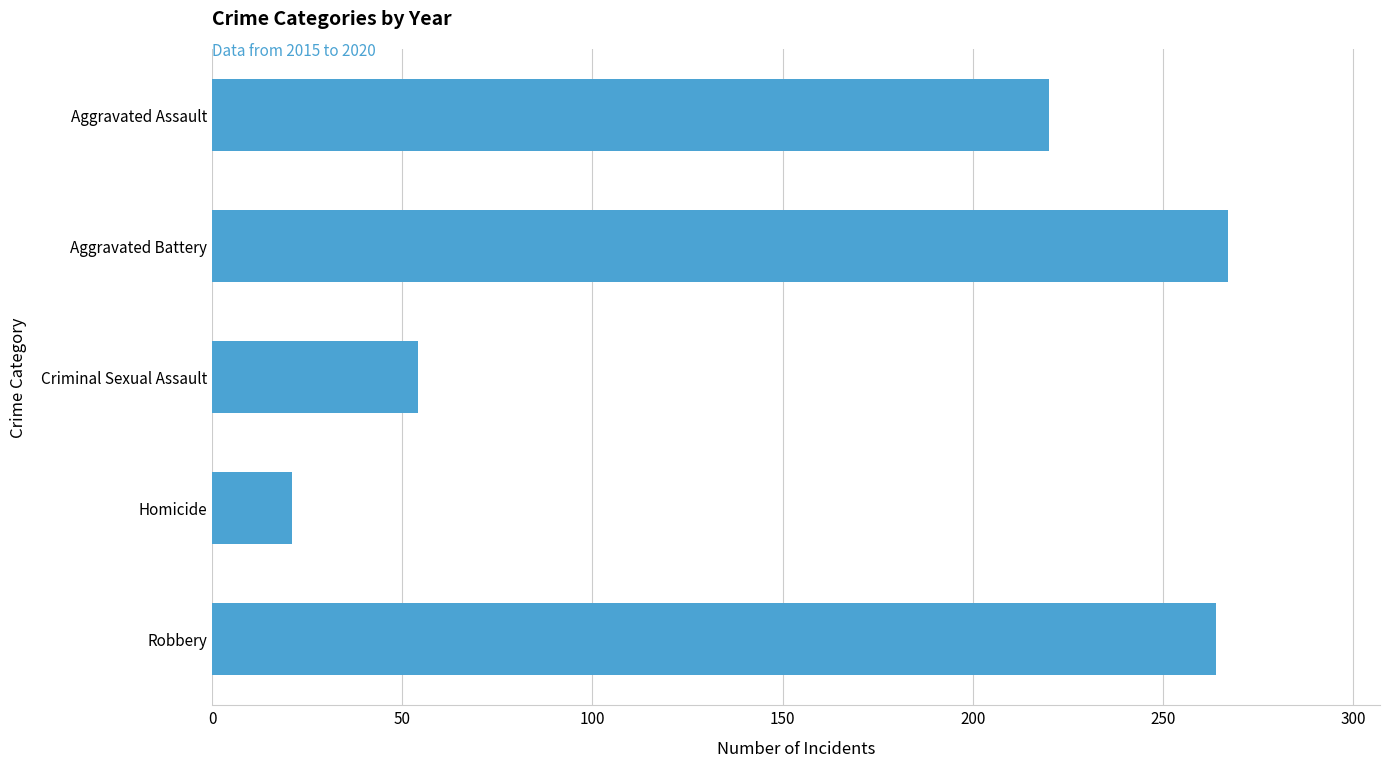

What is the difference between the values at Aggravated Battery and Aggravated Assault?

47